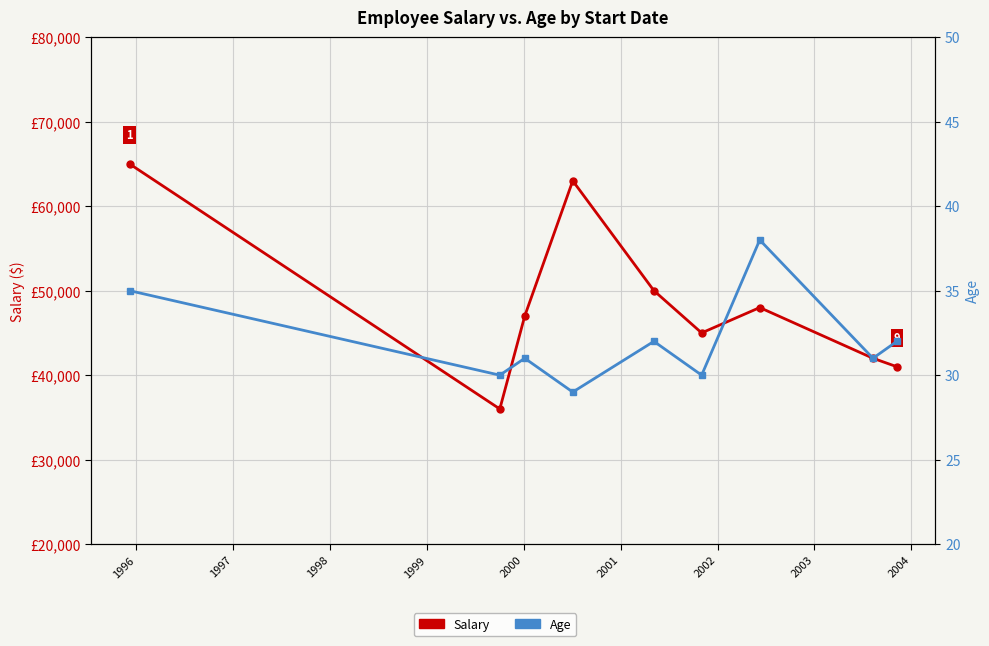

What is the greatest value displayed?

65000